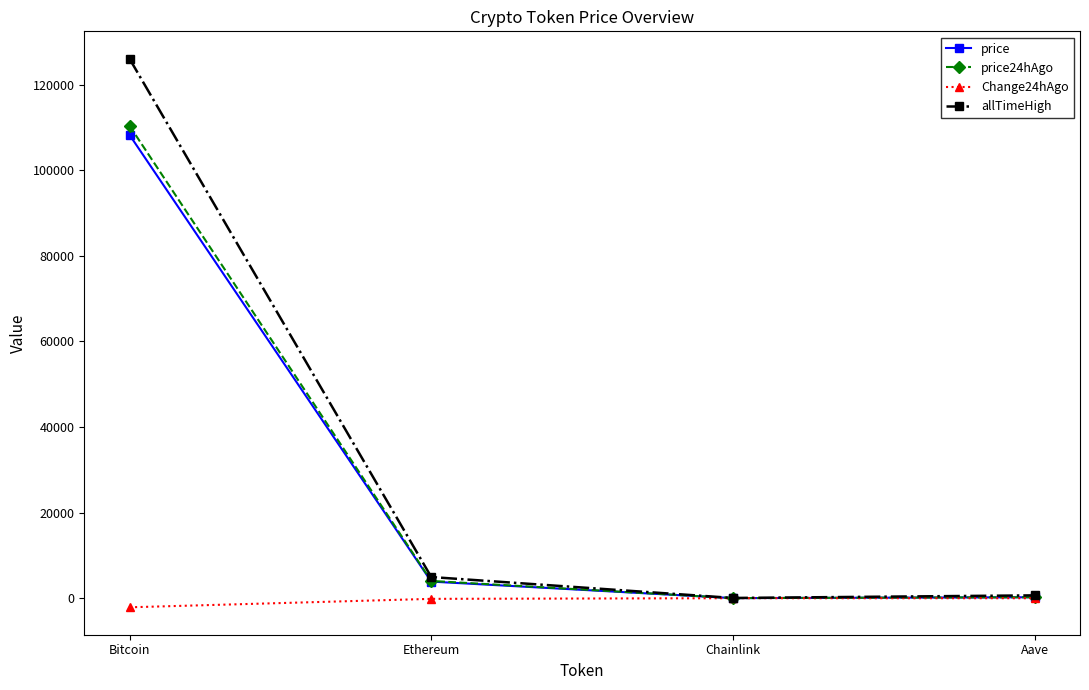

What is the label of the 3rd point from the left?

Chainlink